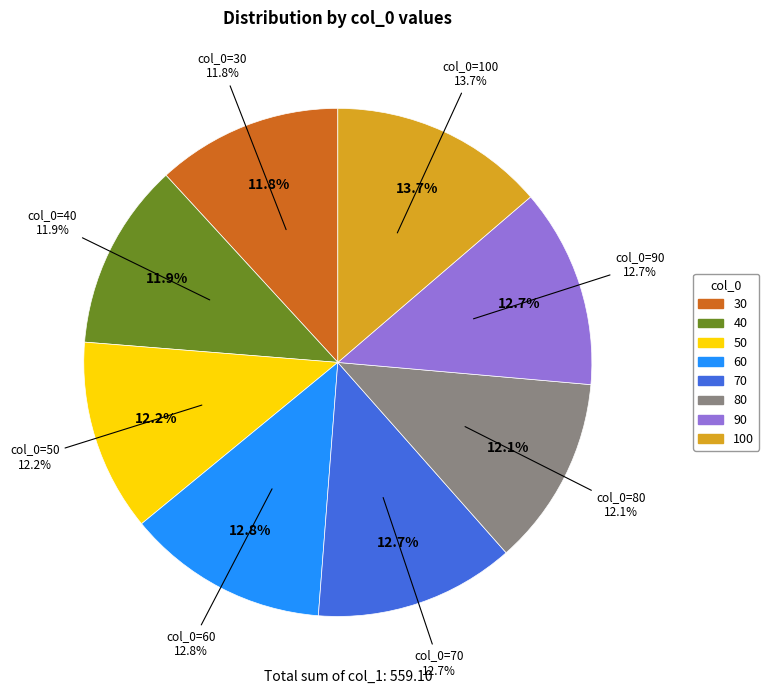

What percentage is NOT represented by 70?

87.3%